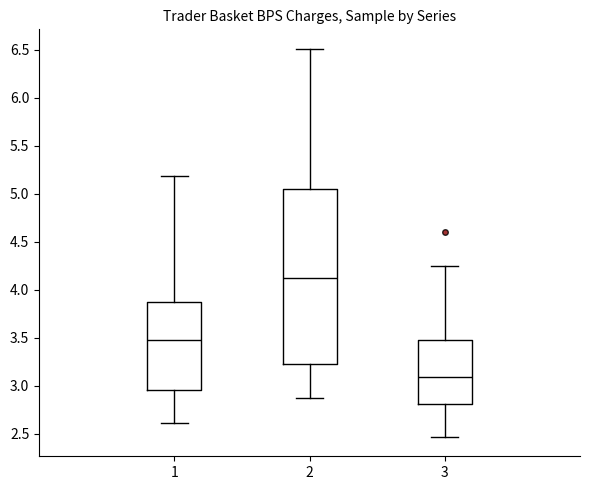

Where does the lower whisker of the box at x = 2 end on the y-axis? The values are not printed on the chart, so give them approximately, as read against the axis.

2.90